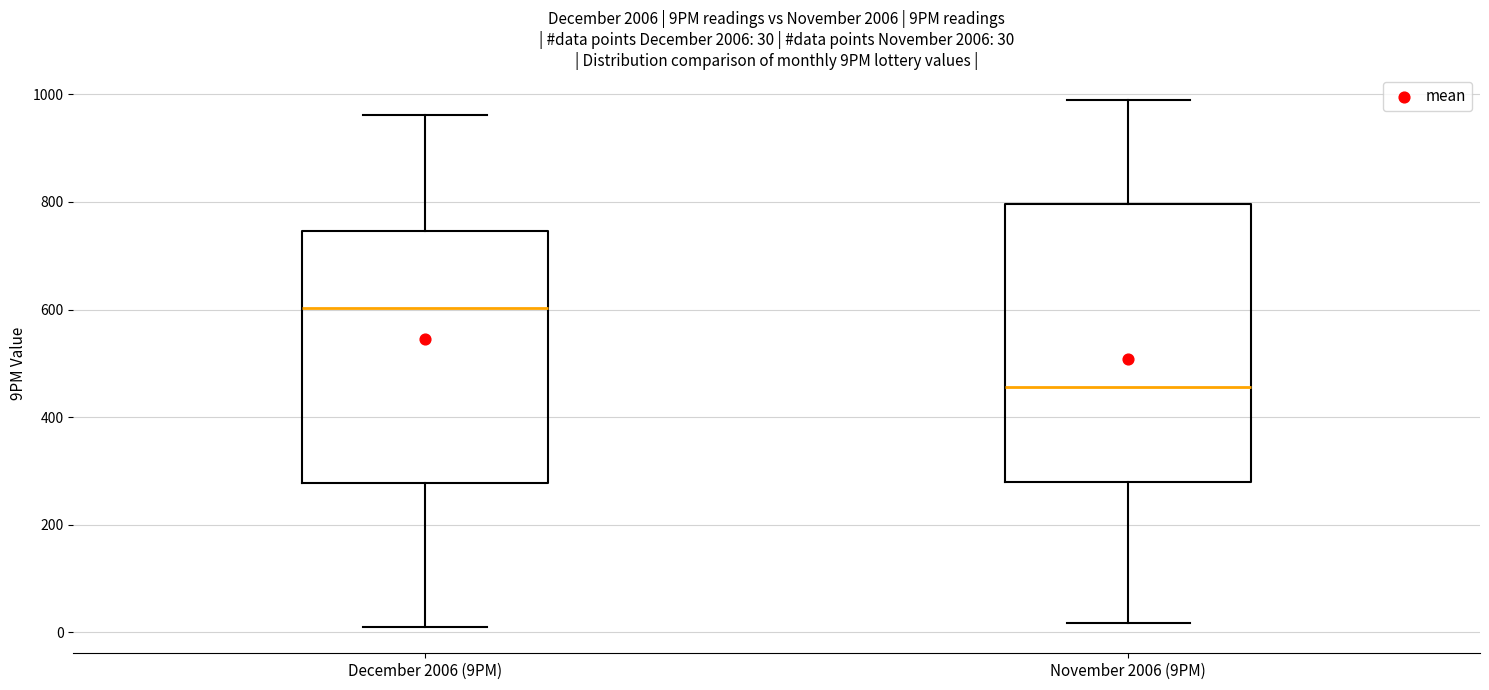

Which box's median line is the highest?

December 2006 (9PM)